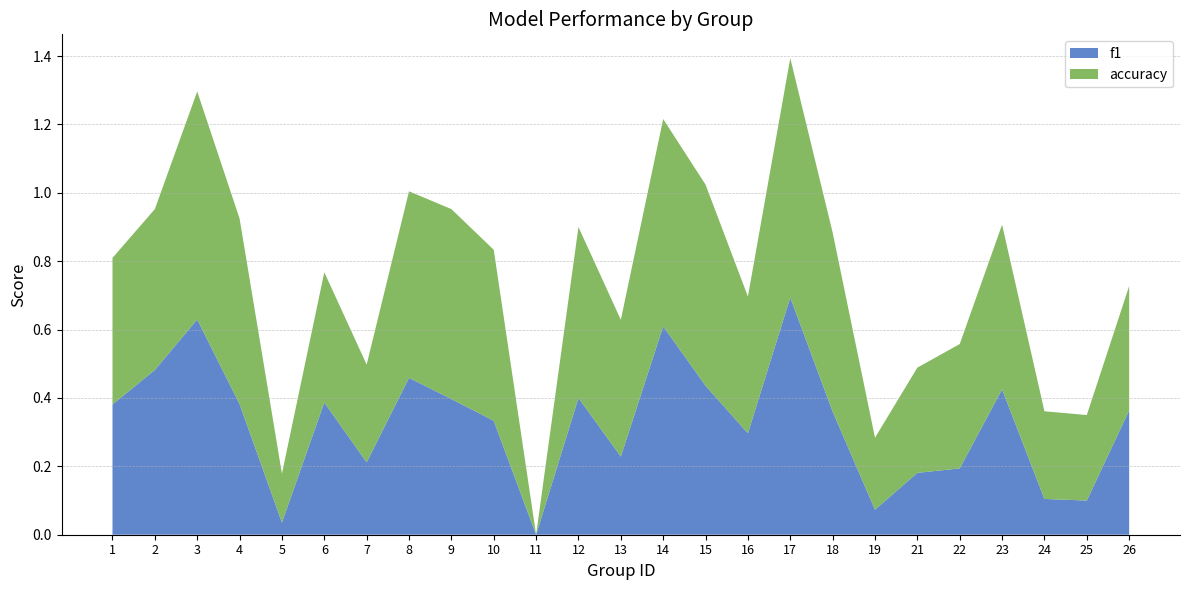

Reading right to left, list all the values displayed in this chart.

f1: 26=0.4	25=0.1	24=0.1	23=0.4	22=0.2	21=0.2	19=0.1	18=0.4	17=0.7	16=0.3	15=0.4	14=0.6	13=0.2	12=0.4	11=0.0	10=0.3	9=0.4	8=0.5	7=0.2	6=0.4	5=0.0	4=0.4	3=0.6	2=0.5	1=0.4
accuracy: 26=0.4	25=0.2	24=0.3	23=0.5	22=0.4	21=0.3	19=0.2	18=0.5	17=0.7	16=0.4	15=0.6	14=0.6	13=0.4	12=0.5	11=0.0	10=0.5	9=0.6	8=0.5	7=0.3	6=0.4	5=0.1	4=0.5	3=0.7	2=0.5	1=0.4